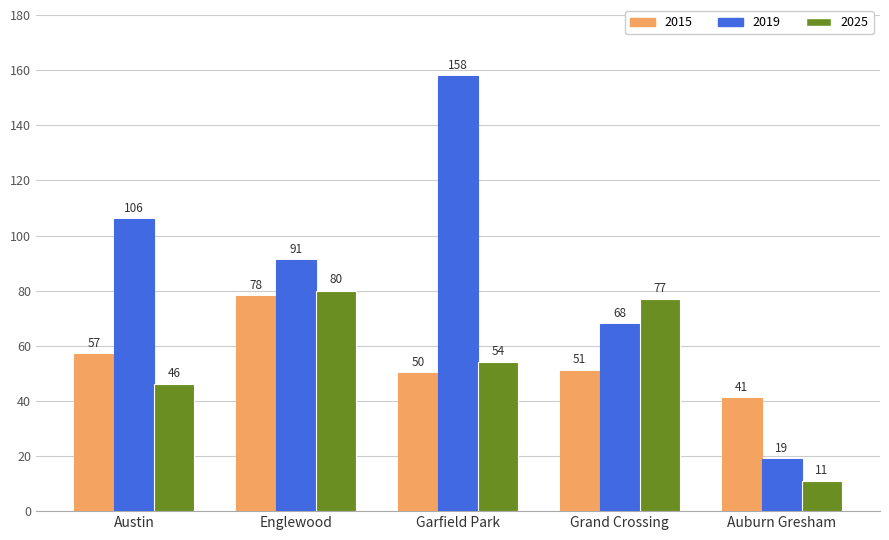

What is the difference between the highest and lowest values at Grand Crossing?

26